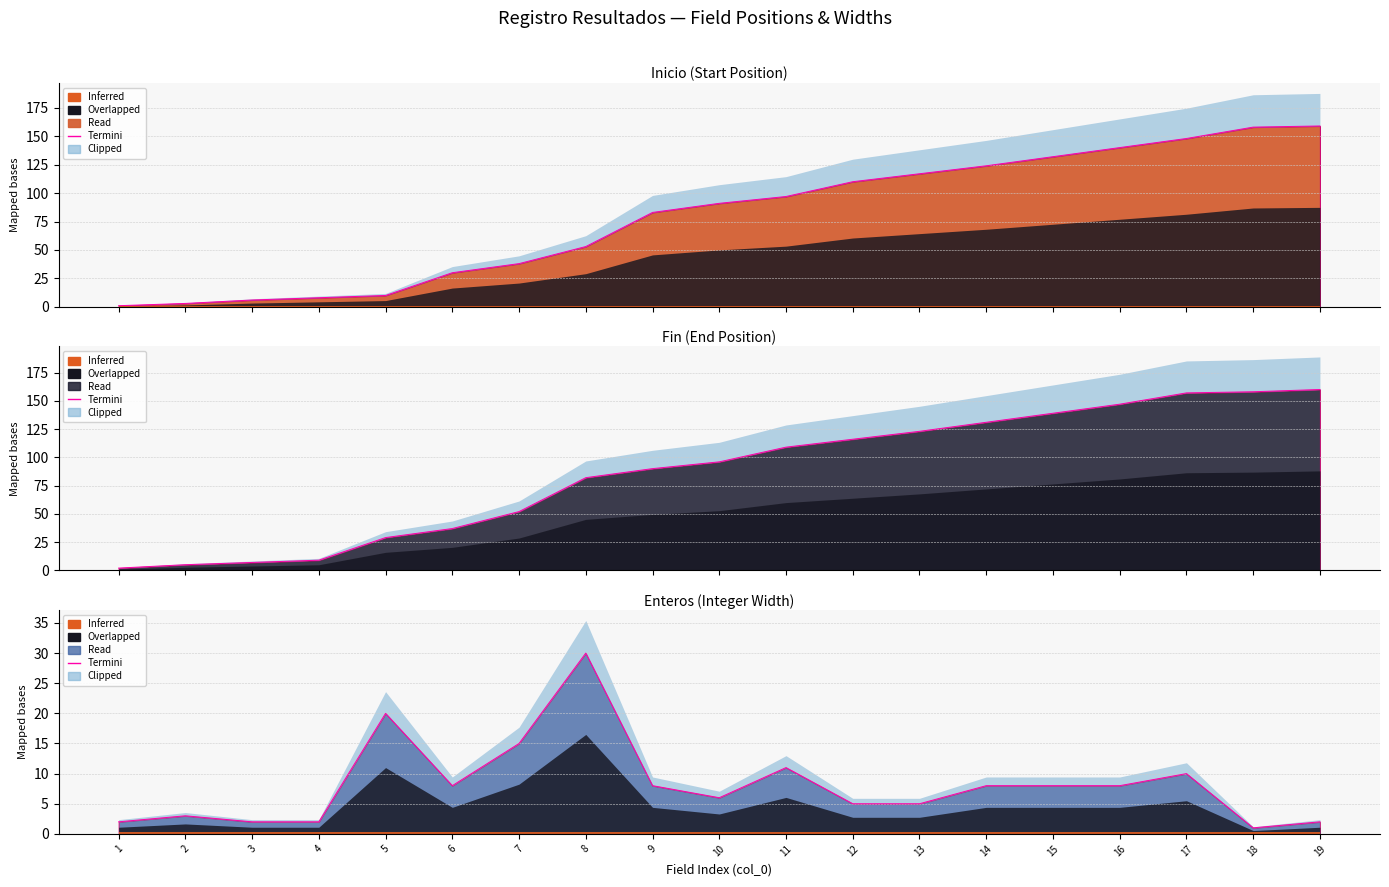

Reading left to right, list all the values displayed in this chart.

2	3	2	2	20	8	15	30	8	6	11	5	5	8	8	8	10	1	2